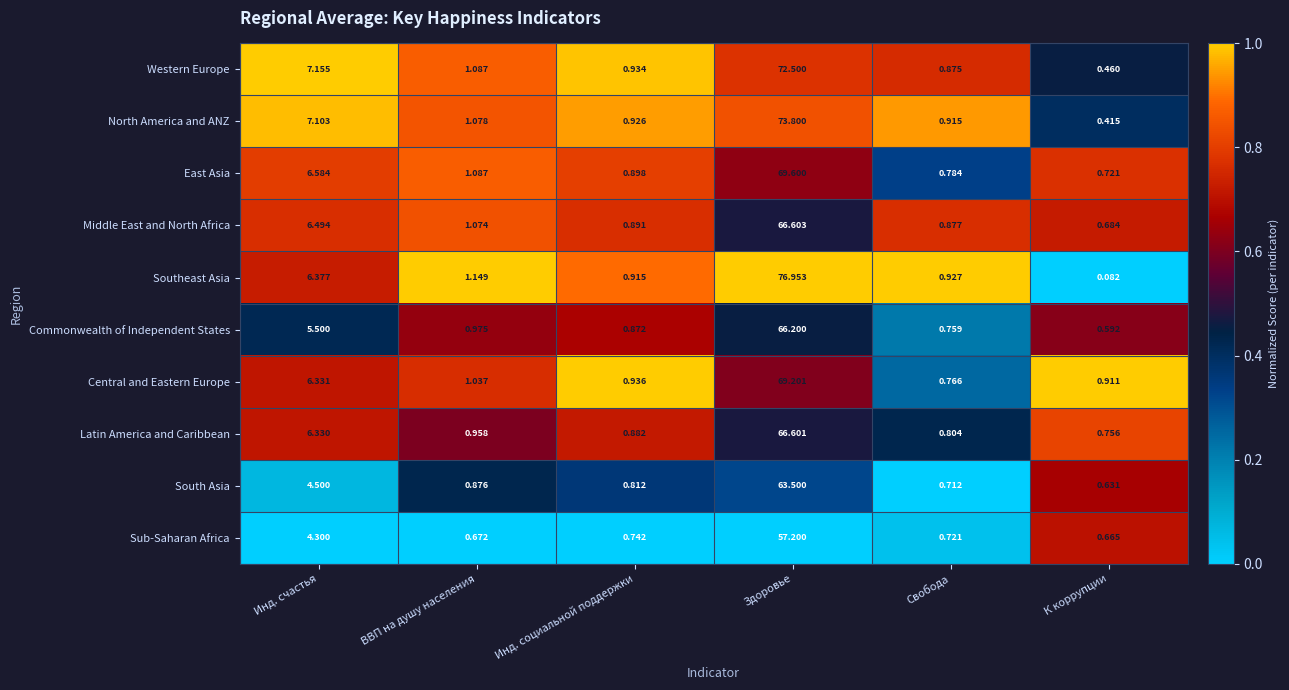

Rank the series at Здоровье from lowest to highest value.

Sub-Saharan Africa, South Asia, Commonwealth of Independent States, Latin America and Caribbean, Middle East and North Africa, Central and Eastern Europe, East Asia, Western Europe, North America and ANZ, Southeast Asia